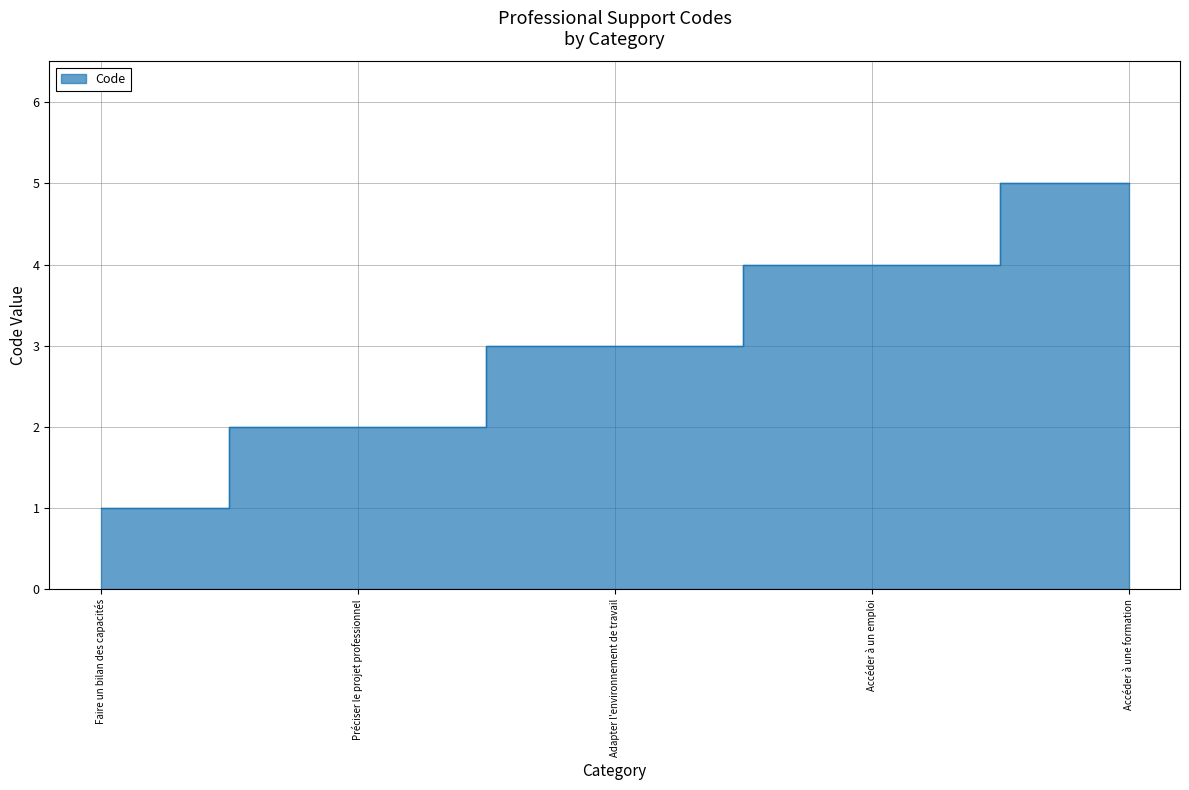

Is it true that the value at Faire un bilan des capacités is 1?

True